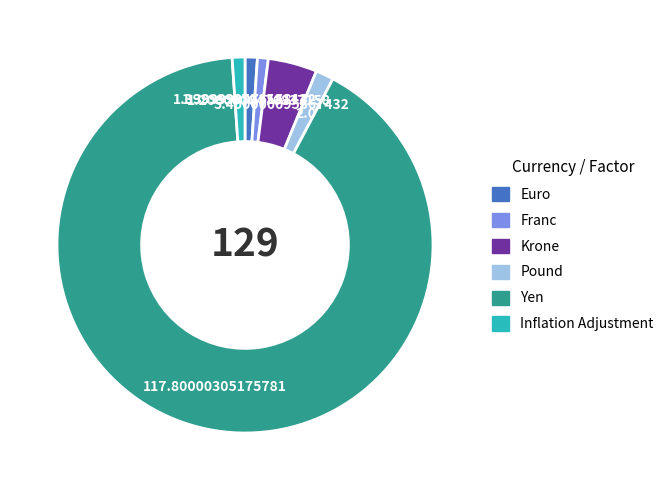

Combined, do Euro and Franc account for over 50%?

No